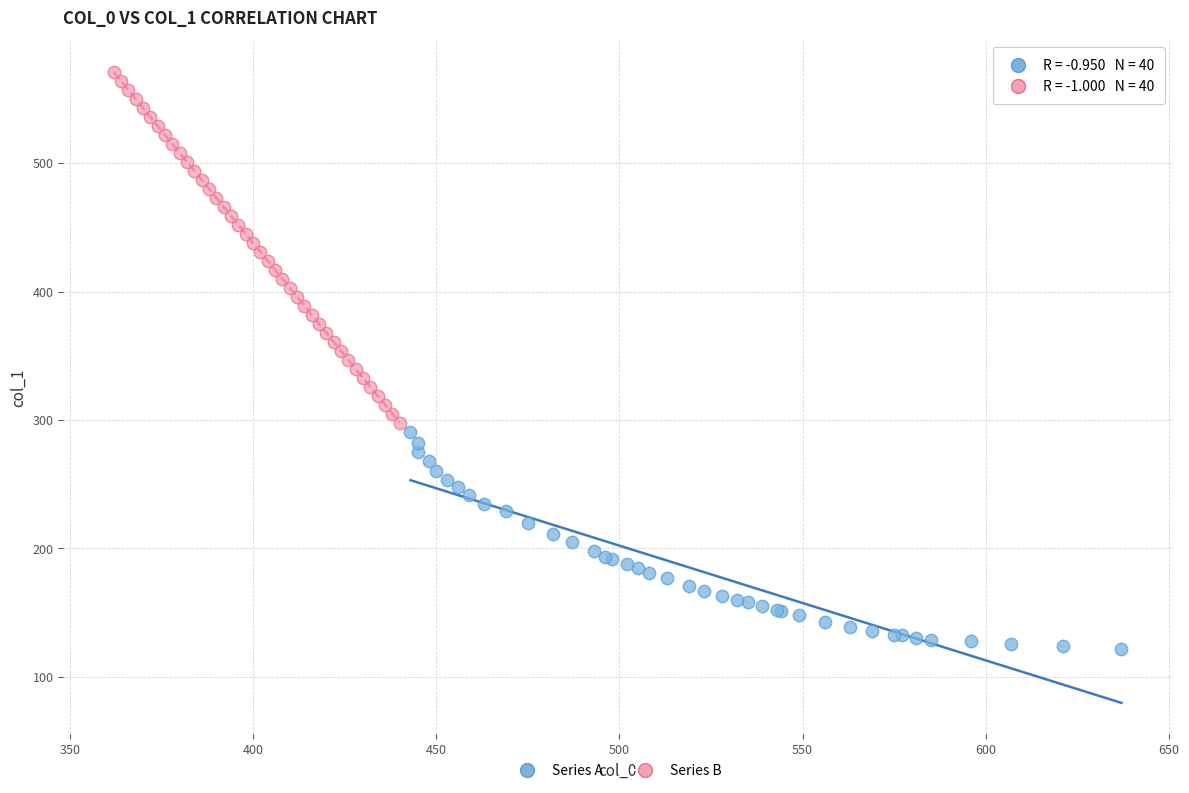

Which series contains the lowest Y value?

Series A